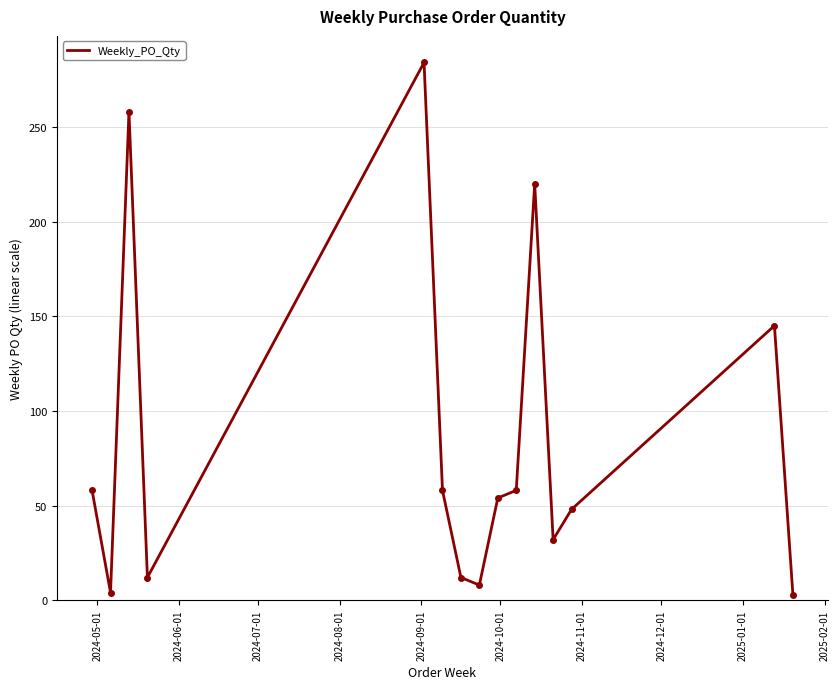

What is the maximum value shown in the chart?

284